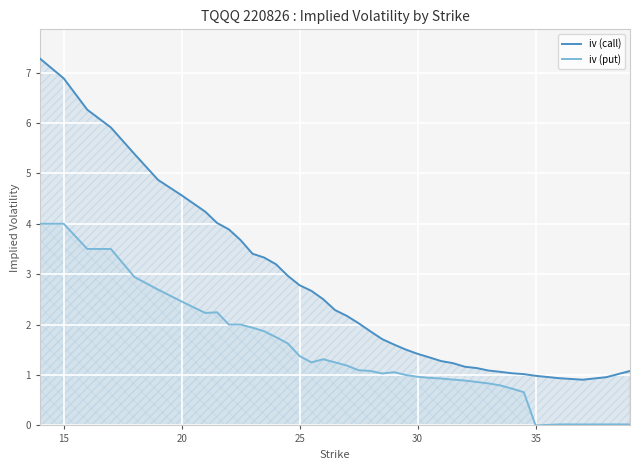

The iv (put) series shows 1.0 at 30. True or false?

True